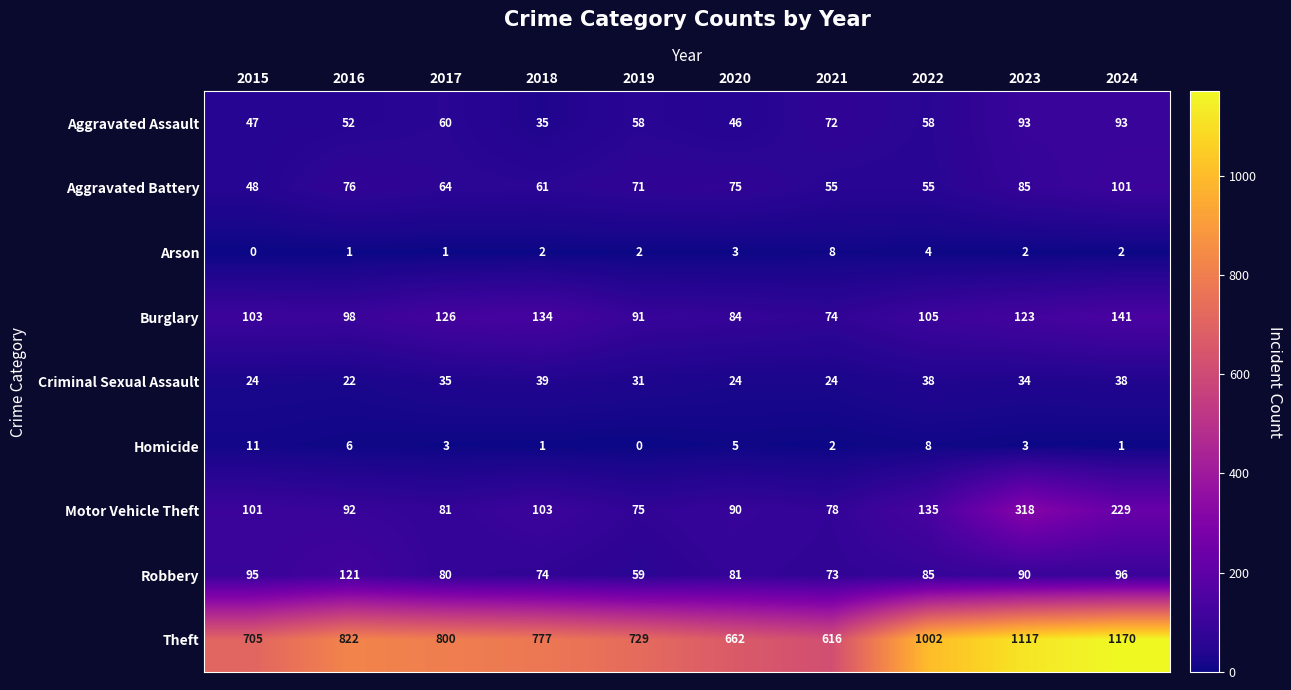

Where is Homicide nearest to the value 5?

2020